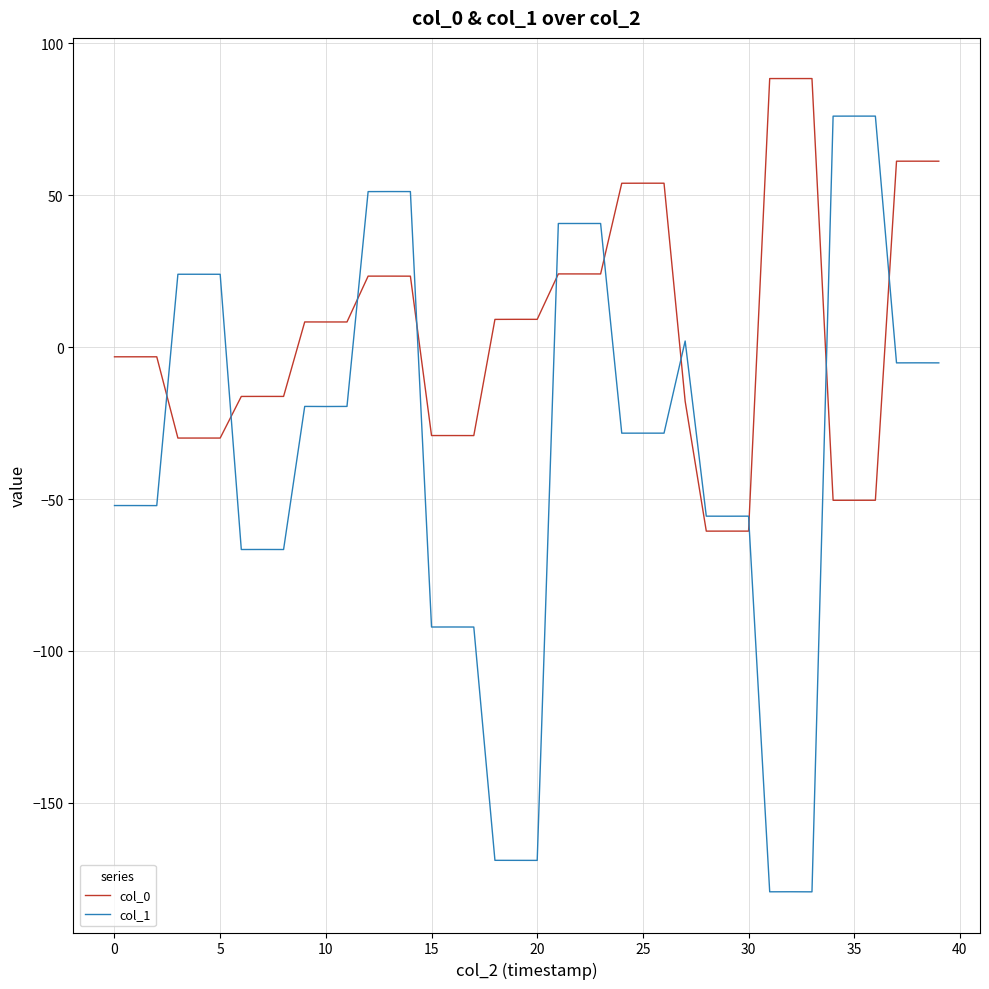

Rank the series by their maximum value, from lowest to highest.

col_1, col_0